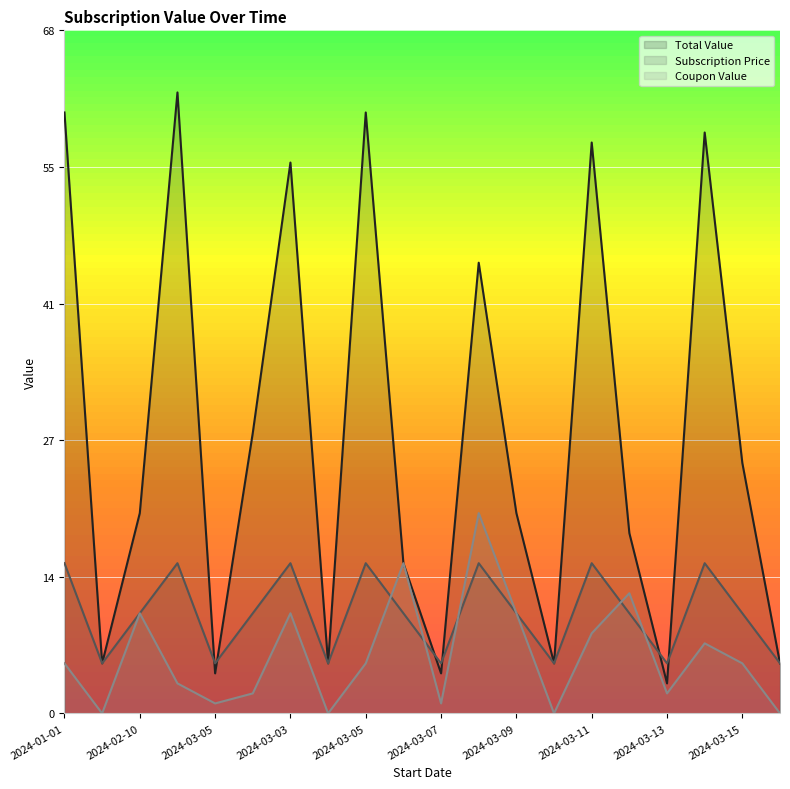

How many lines are shown in the chart?

3